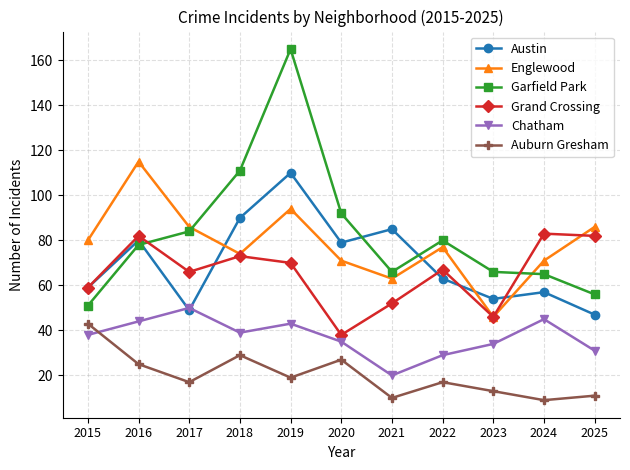

At which label is Garfield Park closest to 108?

2018